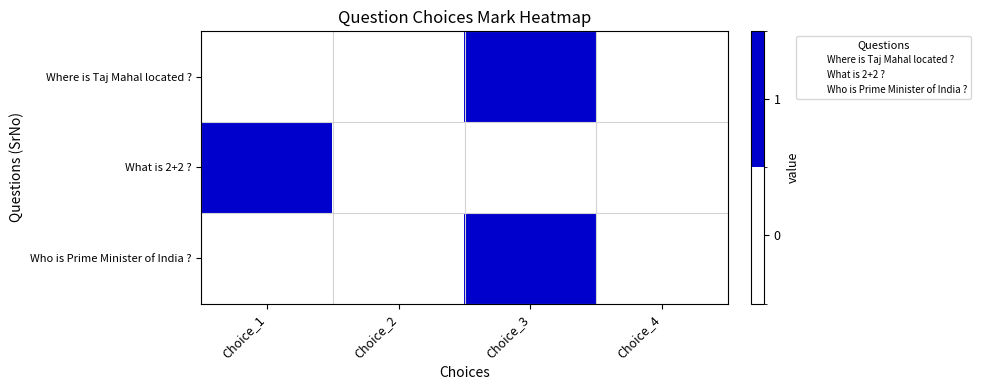

Reading left to right, extract all data points from this chart.

Where is Taj Mahal located ?: Choice_1=0	Choice_2=0	Choice_3=1	Choice_4=0
What is 2+2 ?: Choice_1=1	Choice_2=0	Choice_3=0	Choice_4=0
Who is Prime Minister of India ?: Choice_1=0	Choice_2=0	Choice_3=1	Choice_4=0